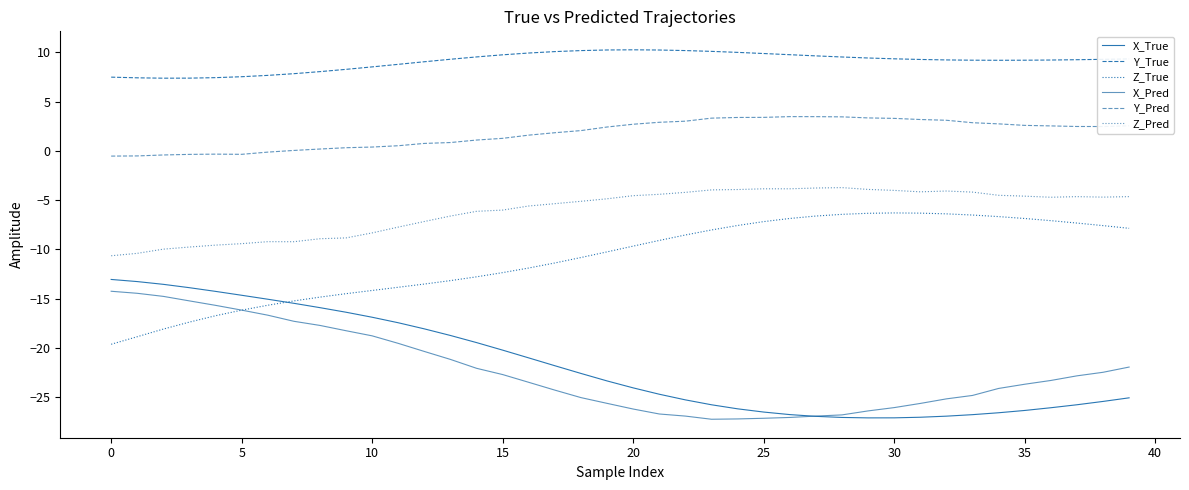

How many lines are shown in the chart?

6